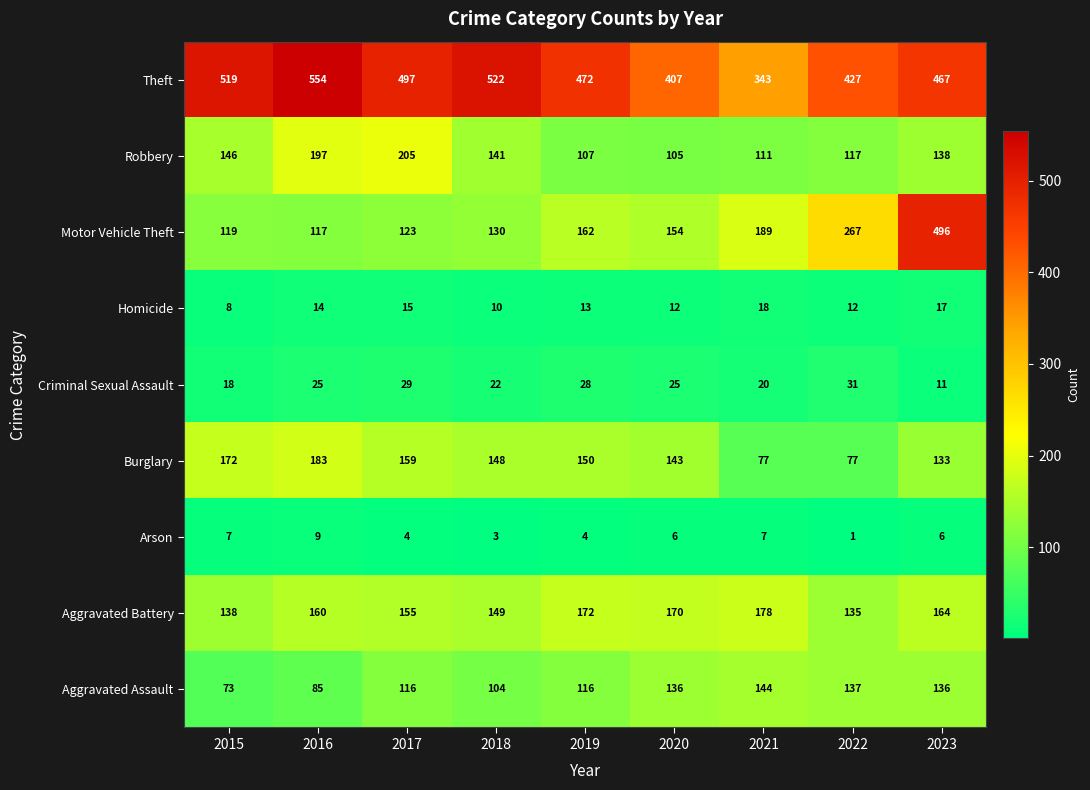

At 2016, list the series in order from largest to smallest.

Theft, Robbery, Burglary, Aggravated Battery, Motor Vehicle Theft, Aggravated Assault, Criminal Sexual Assault, Homicide, Arson